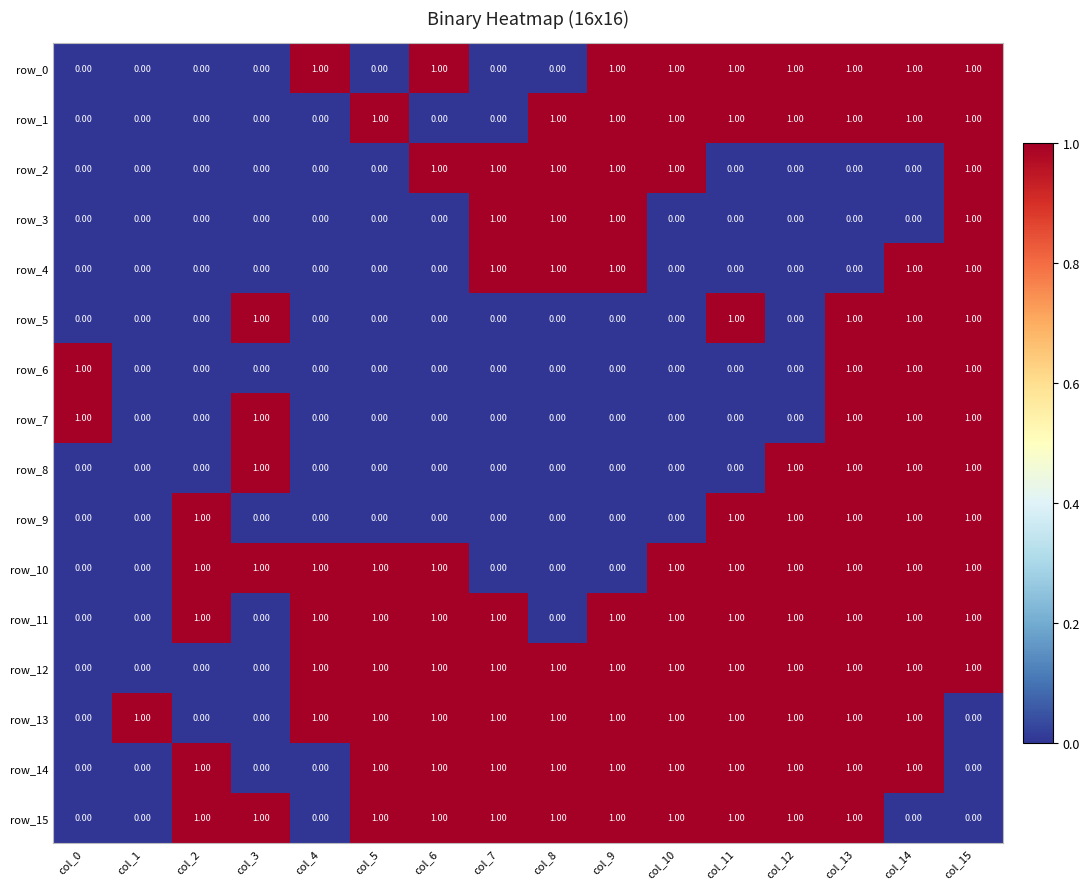

What is the total value across all series at col_4?

5